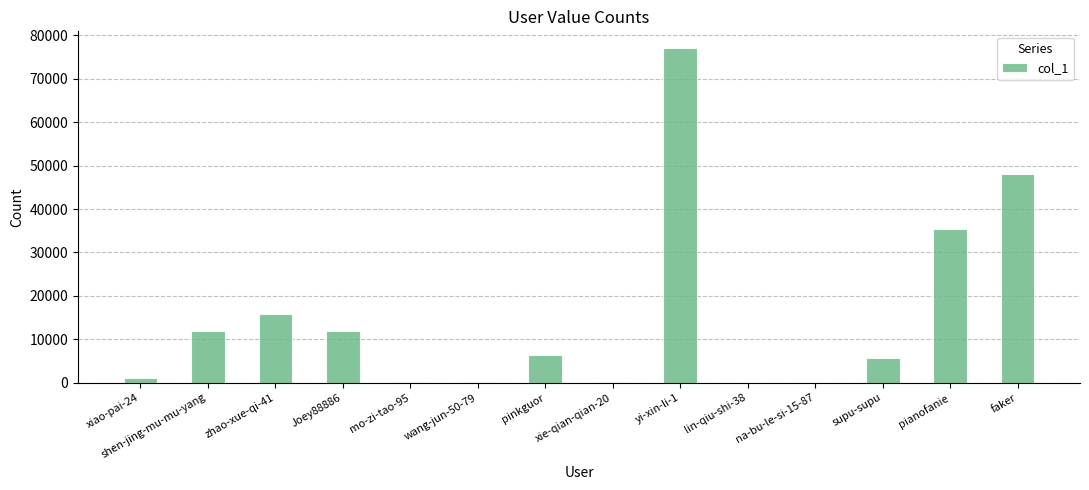

What is the change in value from xiao-pai-24 to xie-qian-qian-20?

-876